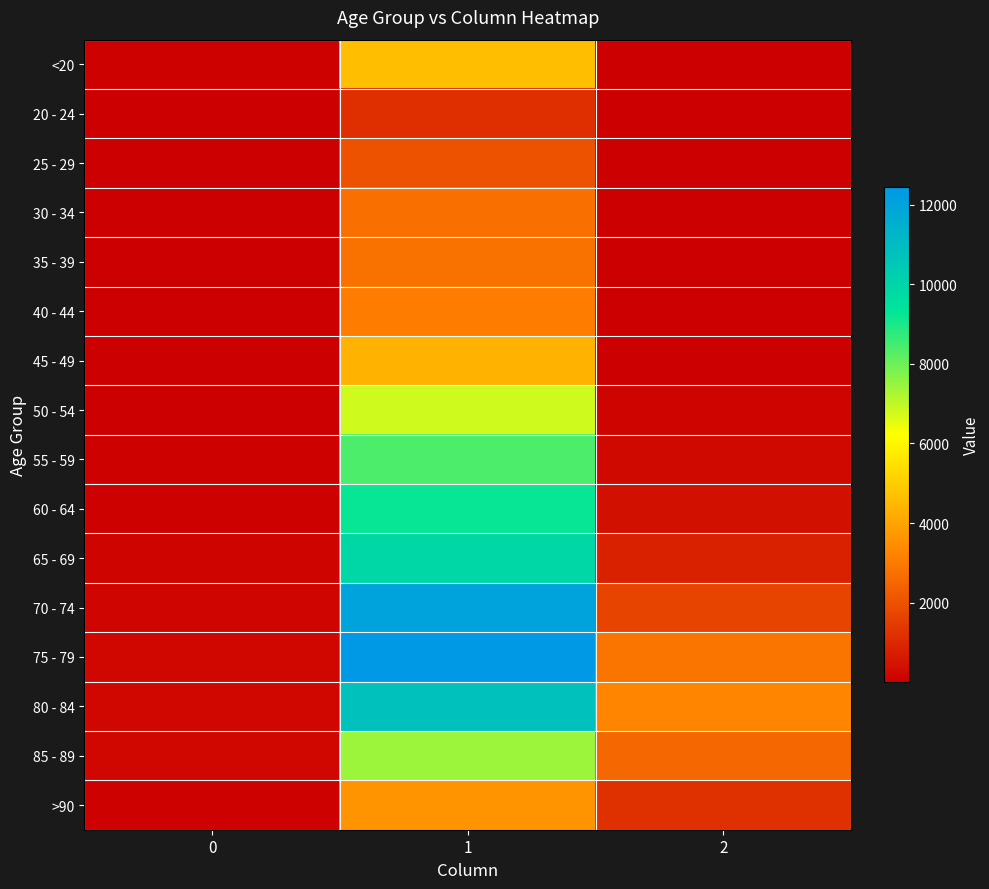

Which has a higher value, 1 or 0?

1